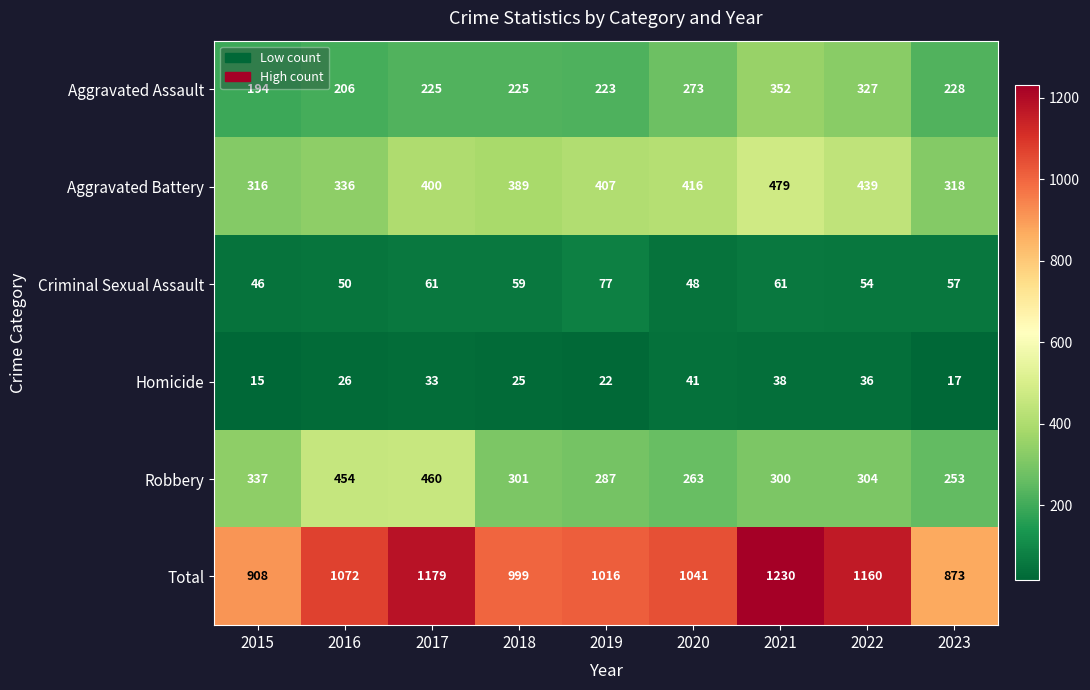

Which series has the largest range (max minus min)?

Total